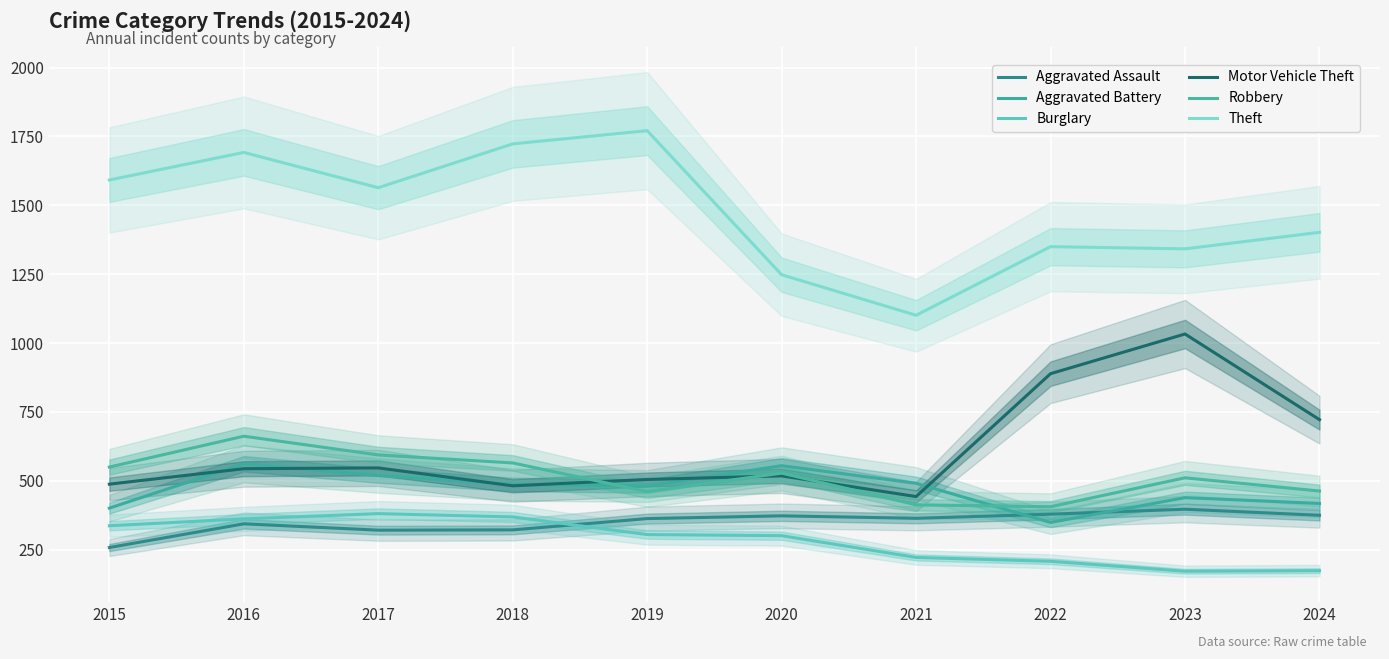

Reading right to left, what are all the values shown in this chart?

Aggravated Assault: 2024=375	2023=397	2022=379	2021=364	2020=373	2019=363	2018=322	2017=321	2016=344	2015=258
Aggravated Battery: 2024=418	2023=439	2022=349	2021=491	2020=555	2019=481	2018=487	2017=519	2016=562	2015=401
Burglary: 2024=174	2023=172	2022=208	2021=222	2020=301	2019=305	2018=369	2017=381	2016=362	2015=337
Motor Vehicle Theft: 2024=722	2023=1033	2022=889	2021=443	2020=518	2019=505	2018=482	2017=547	2016=544	2015=488
Robbery: 2024=463	2023=511	2022=406	2021=413	2020=528	2019=461	2018=565	2017=594	2016=662	2015=550
Theft: 2024=1402	2023=1342	2022=1350	2021=1101	2020=1248	2019=1771	2018=1723	2017=1564	2016=1692	2015=1592